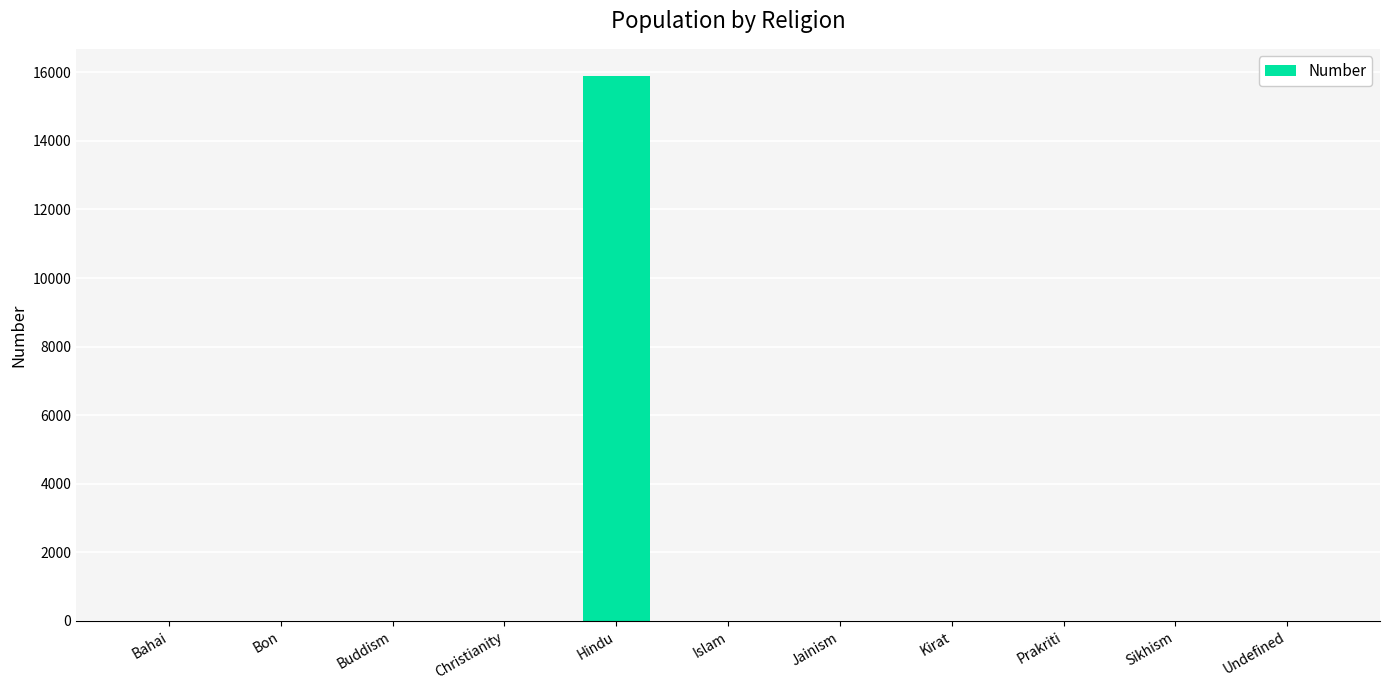

Are the bars horizontal?

No